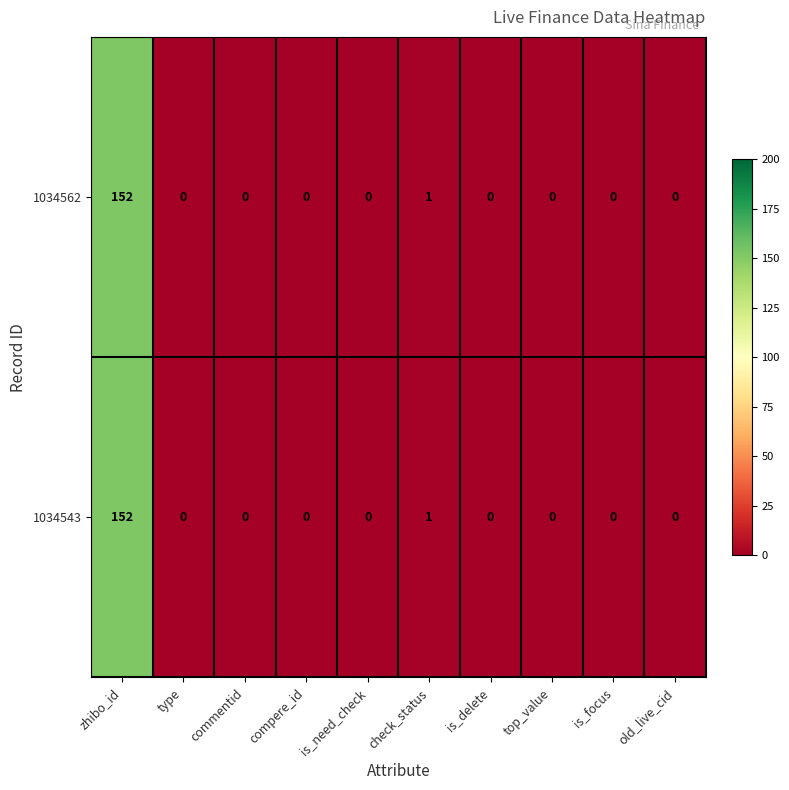

Where is 1034562 nearest to the value 76?

check_status